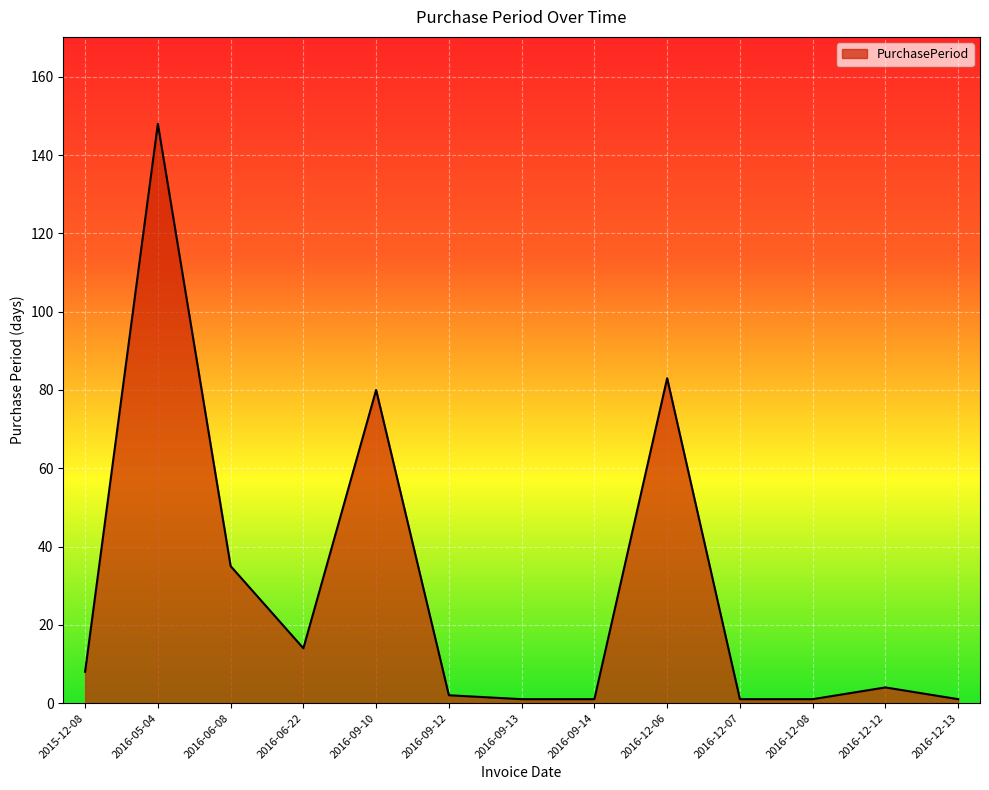

True or false: the data shows 1 at 2016-12-13.

True